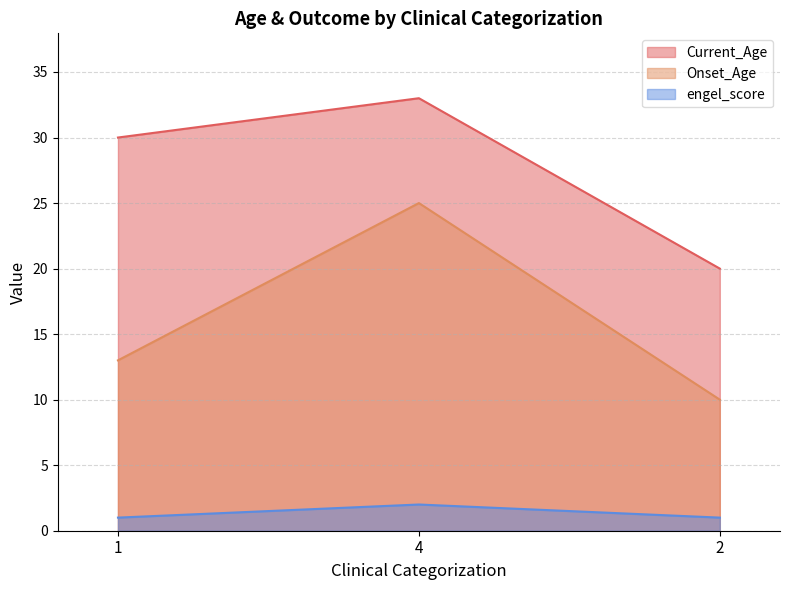

What is the value of the engel_score point at the 2nd from the left?

2